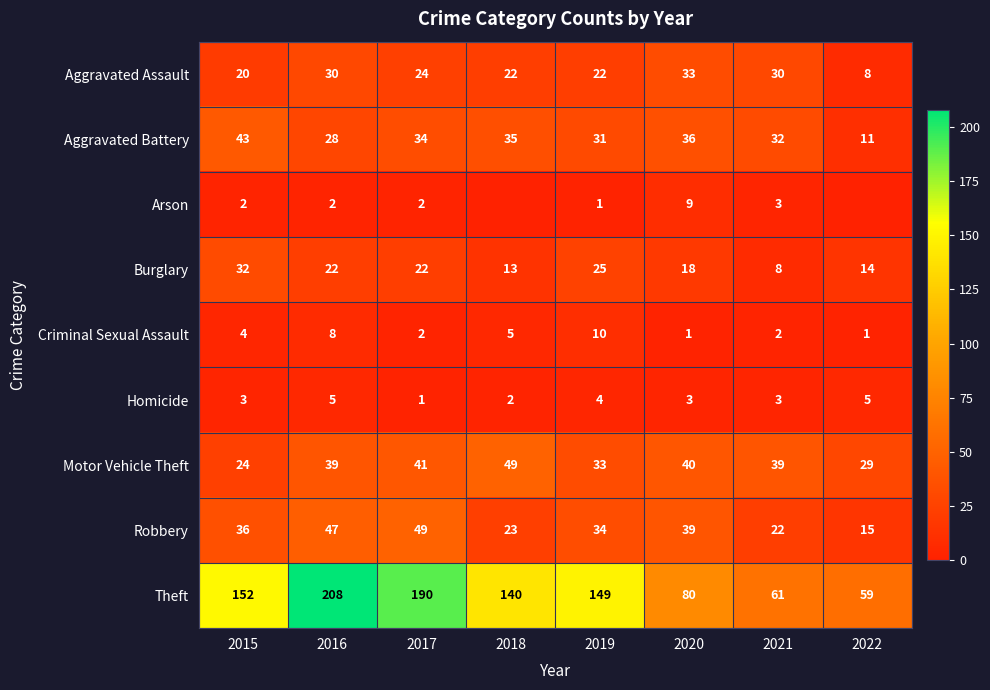

At which category does the chart reach its peak across all series?

2016